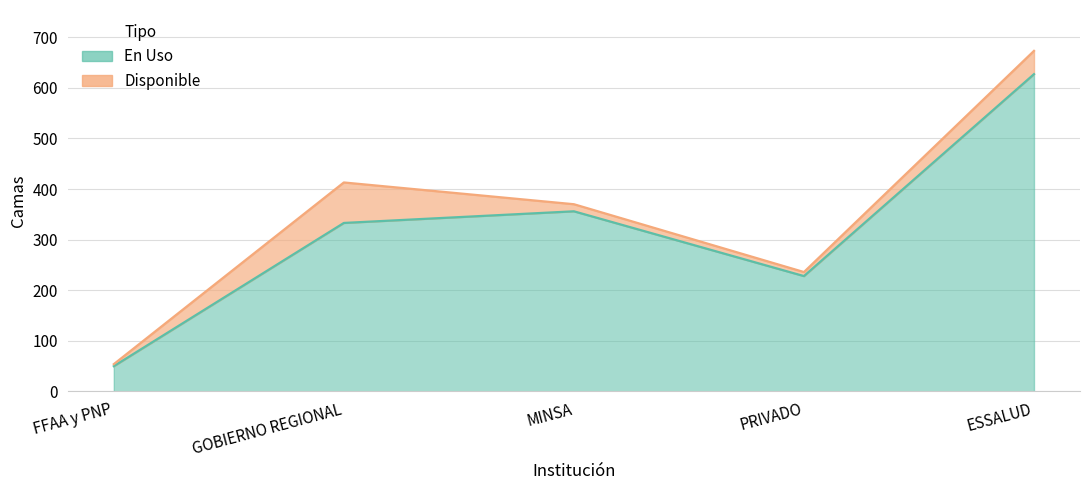

List the labels in order of value, largest first.

ESSALUD, MINSA, GOBIERNO REGIONAL, PRIVADO, FFAA y PNP